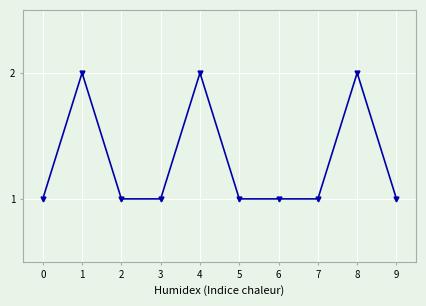

True or false: the data shows 1 at 2.

True